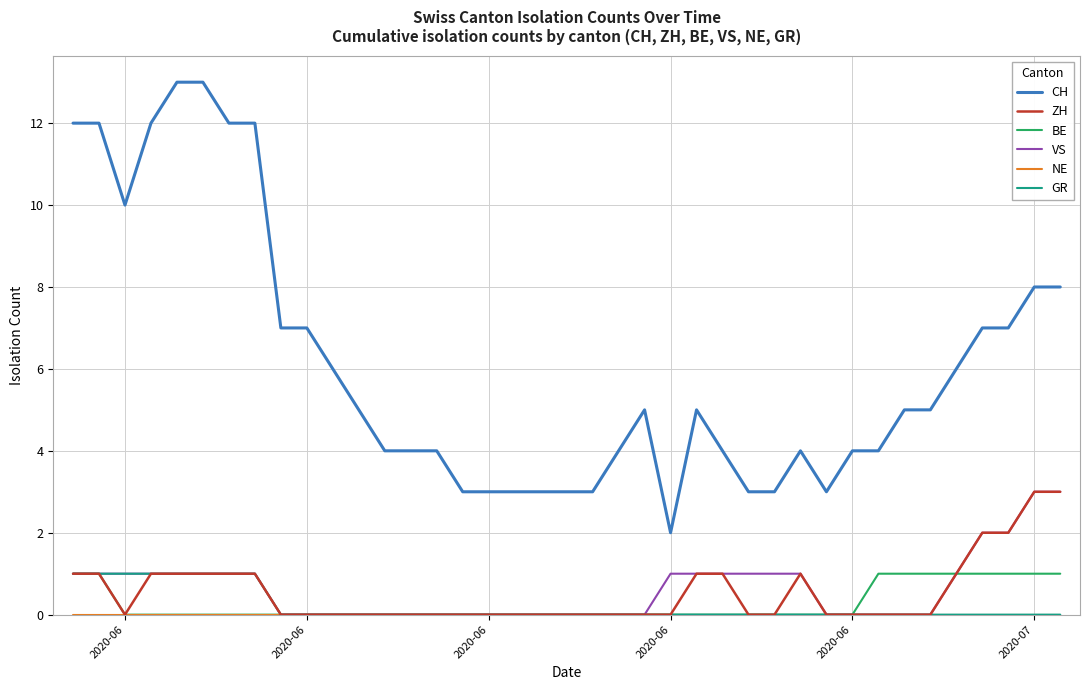

Which series has the widest spread of values?

CH